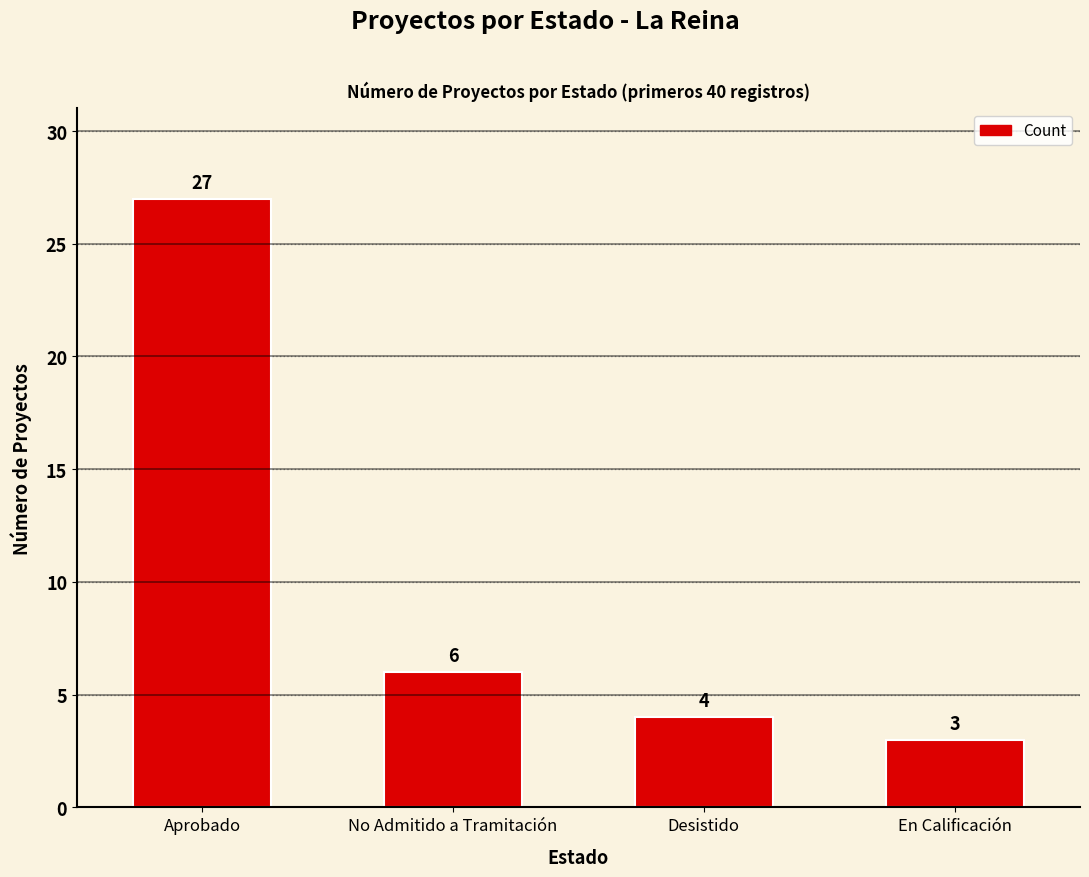

What is the average value?

10